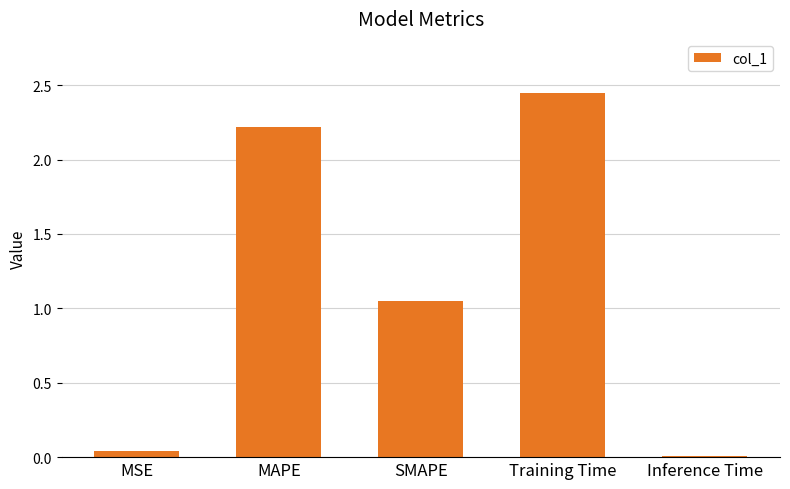

How many data points does each series have?

5